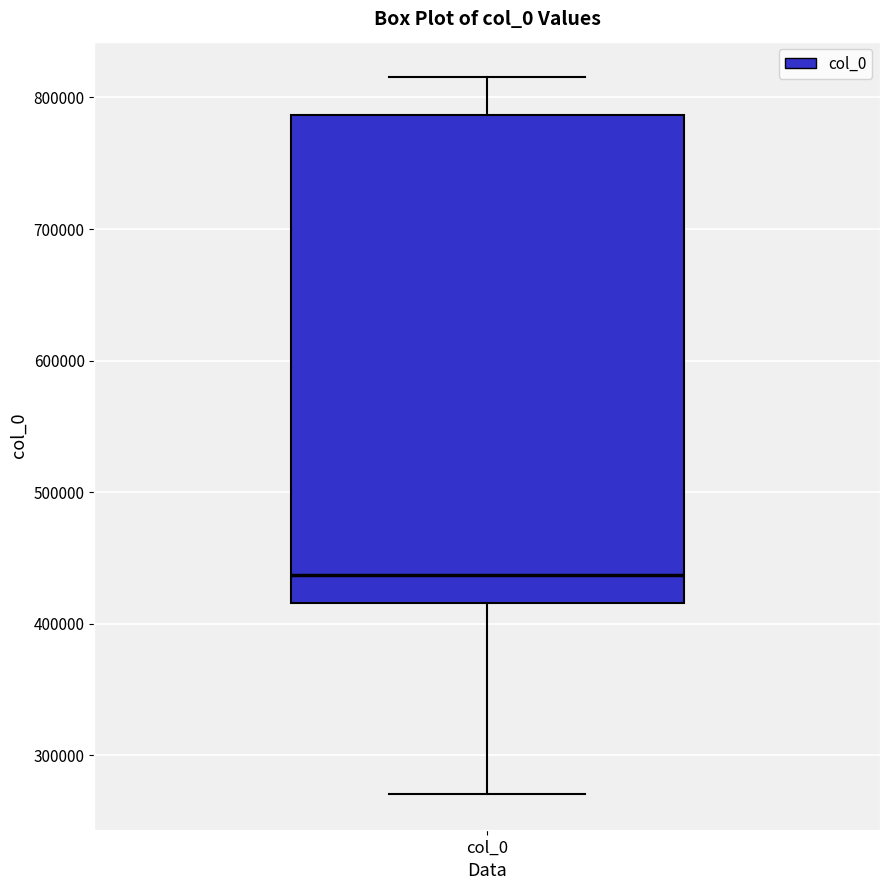

Where is the upper edge of the box for col_0 on the y-axis? The values are not printed on the chart, so give them approximately, as read against the axis.

790000